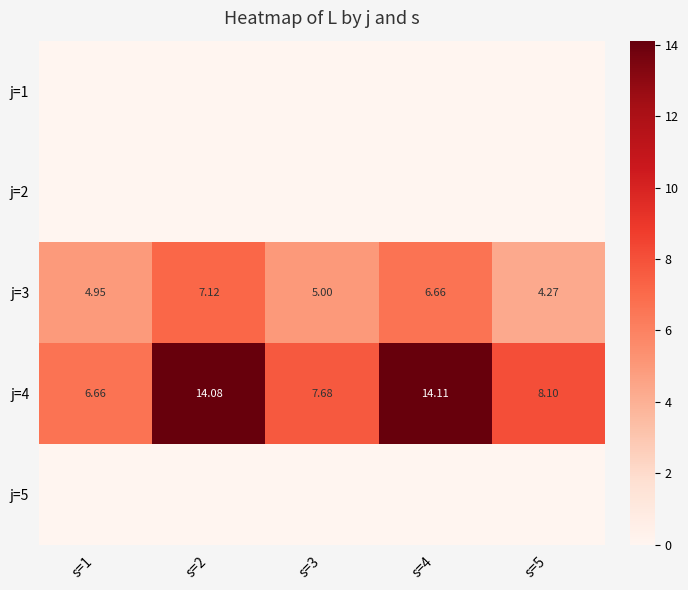

List the series in order of their peak value, highest first.

j=4, j=3, j=1, j=2, j=5